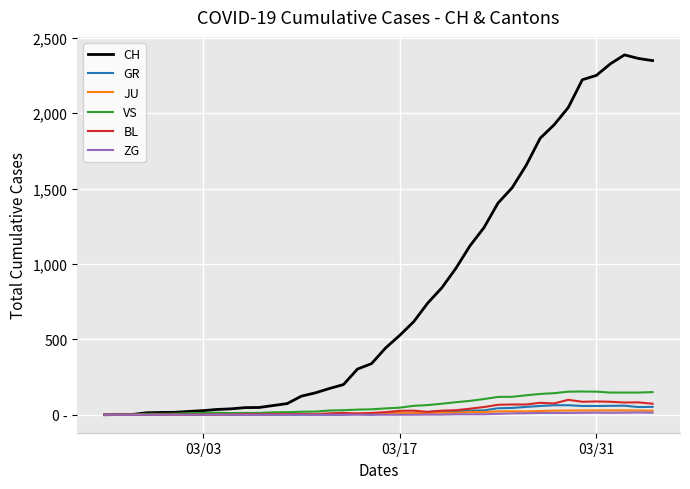

What are all the series names shown in the legend?

CH, GR, JU, VS, BL, ZG